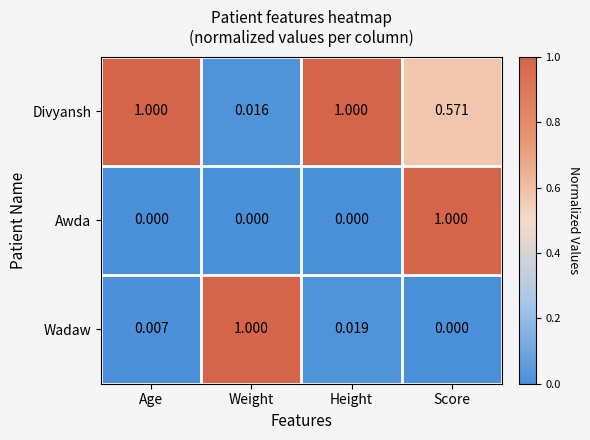

List the labels in order of Wadaw value, largest first.

Weight, Height, Age, Score